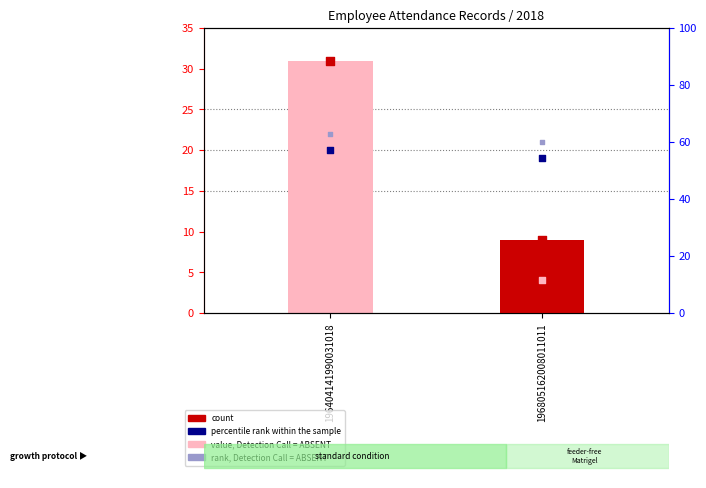

Which series has the largest total across all categories?

rank, Detection Call = ABSENT